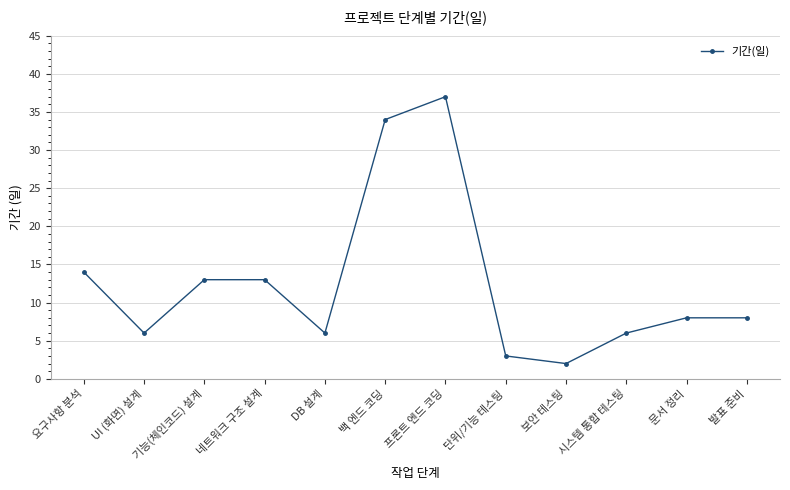

What is the label of the 6th point from the left?

백 엔드 코딩